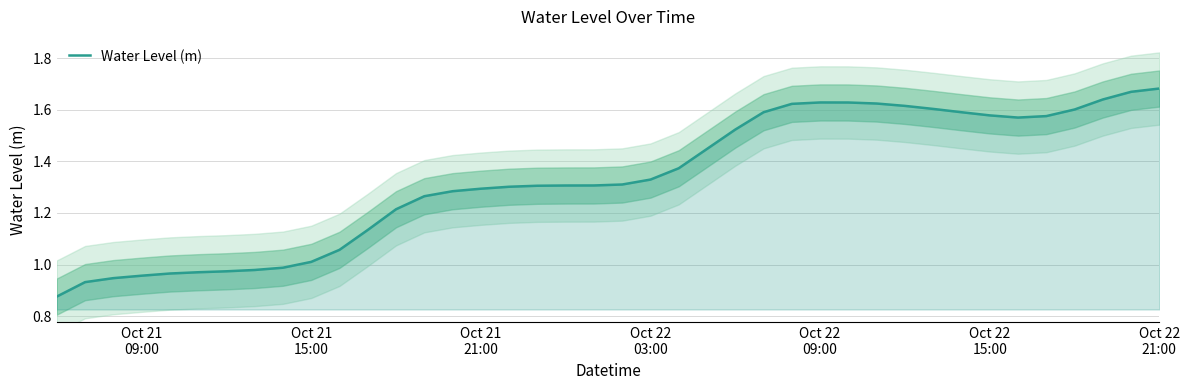

What is the value of the 28th point from the left?

1.6